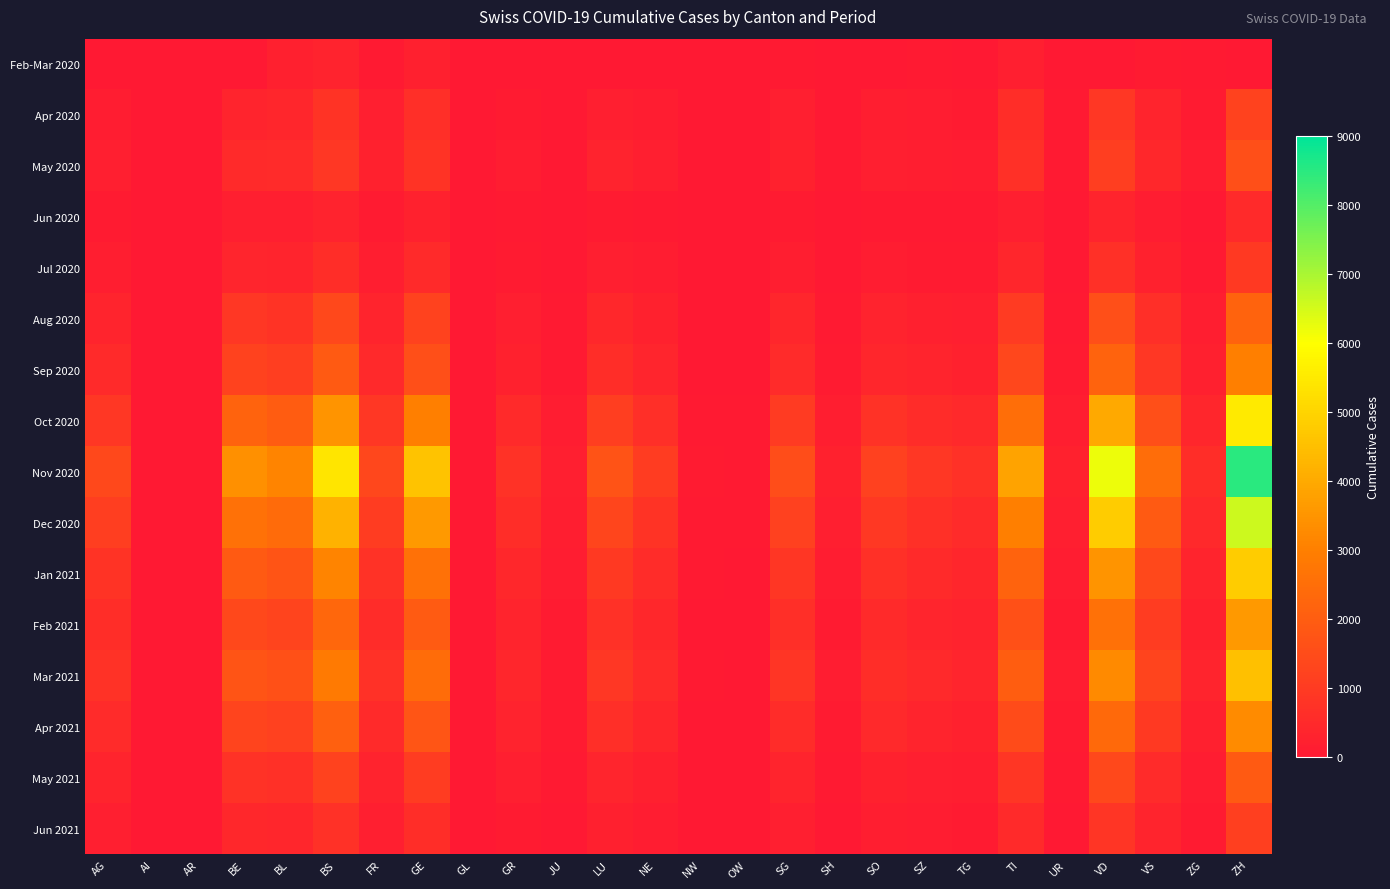

Reading left to right, extract all data points from this chart.

Feb-Mar 2020: AG=4	AI=0	AR=0	BE=0	BL=242	BS=292	FR=46	GE=241	GL=0	GR=0	JU=0	LU=0	NE=0	NW=0	OW=0	SG=49	SH=0	SO=0	SZ=48	TG=0	TI=202	UR=11	VD=0	VS=81	ZG=39	ZH=0
Apr 2020: AG=130	AI=0	AR=0	BE=350	BL=420	BS=780	FR=180	GE=650	GL=0	GR=80	JU=20	LU=200	NE=120	NW=10	OW=8	SG=200	SH=30	SO=150	SZ=120	TG=90	TI=600	UR=40	VD=900	VS=350	ZG=80	ZH=1200
May 2020: AG=200	AI=0	AR=0	BE=500	BL=550	BS=900	FR=250	GE=800	GL=0	GR=120	JU=35	LU=300	NE=180	NW=15	OW=12	SG=280	SH=45	SO=210	SZ=170	TG=130	TI=700	UR=55	VD=1100	VS=450	ZG=110	ZH=1600
Jun 2020: AG=90	AI=0	AR=0	BE=200	BL=180	BS=300	FR=80	GE=250	GL=0	GR=40	JU=10	LU=100	NE=60	NW=4	OW=3	SG=90	SH=15	SO=70	SZ=55	TG=40	TI=200	UR=15	VD=350	VS=140	ZG=35	ZH=500
Jul 2020: AG=160	AI=0	AR=0	BE=380	BL=350	BS=600	FR=150	GE=500	GL=0	GR=80	JU=20	LU=190	NE=110	NW=8	OW=6	SG=170	SH=28	SO=130	SZ=100	TG=80	TI=420	UR=28	VD=700	VS=280	ZG=70	ZH=950
Aug 2020: AG=350	AI=0	AR=0	BE=900	BL=800	BS=1400	FR=350	GE=1200	GL=0	GR=200	JU=50	LU=450	NE=270	NW=20	OW=15	SG=400	SH=65	SO=310	SZ=240	TG=190	TI=1000	UR=65	VD=1600	VS=650	ZG=160	ZH=2200
Sep 2020: AG=500	AI=0	AR=0	BE=1200	BL=1100	BS=1900	FR=480	GE=1600	GL=0	GR=270	JU=70	LU=600	NE=360	NW=27	OW=20	SG=540	SH=88	SO=420	SZ=320	TG=255	TI=1350	UR=88	VD=2200	VS=880	ZG=220	ZH=3000
Oct 2020: AG=900	AI=0	AR=0	BE=2200	BL=2000	BS=3500	FR=880	GE=3000	GL=0	GR=500	JU=130	LU=1100	NE=660	NW=50	OW=37	SG=990	SH=160	SO=770	SZ=580	TG=465	TI=2500	UR=160	VD=4000	VS=1600	ZG=400	ZH=5500
Nov 2020: AG=1400	AI=0	AR=0	BE=3400	BL=3100	BS=5400	FR=1360	GE=4600	GL=0	GR=770	JU=200	LU=1700	NE=1020	NW=77	OW=57	SG=1530	SH=247	SO=1190	SZ=895	TG=718	TI=3860	UR=247	VD=6200	VS=2470	ZG=618	ZH=8500
Dec 2020: AG=1100	AI=0	AR=0	BE=2600	BL=2400	BS=4200	FR=1050	GE=3600	GL=0	GR=600	JU=155	LU=1320	NE=790	NW=59	OW=44	SG=1185	SH=191	SO=921	SZ=693	TG=555	TI=2990	UR=191	VD=4800	VS=1910	ZG=478	ZH=6600
Jan 2021: AG=800	AI=0	AR=0	BE=1900	BL=1750	BS=3100	FR=770	GE=2600	GL=0	GR=440	JU=113	LU=970	NE=580	NW=43	OW=32	SG=870	SH=140	SO=676	SZ=508	TG=407	TI=2190	UR=140	VD=3500	VS=1400	ZG=350	ZH=4800
Feb 2021: AG=600	AI=0	AR=0	BE=1400	BL=1300	BS=2300	FR=570	GE=1950	GL=0	GR=330	JU=84	LU=720	NE=430	NW=32	OW=24	SG=645	SH=104	SO=500	SZ=376	TG=302	TI=1620	UR=104	VD=2600	VS=1040	ZG=260	ZH=3600
Mar 2021: AG=750	AI=0	AR=0	BE=1750	BL=1620	BS=2870	FR=710	GE=2430	GL=0	GR=410	JU=105	LU=900	NE=540	NW=40	OW=30	SG=810	SH=130	SO=625	SZ=470	TG=377	TI=2025	UR=130	VD=3250	VS=1300	ZG=325	ZH=4500
Apr 2021: AG=550	AI=0	AR=0	BE=1280	BL=1185	BS=2100	FR=520	GE=1780	GL=0	GR=300	JU=77	LU=660	NE=395	NW=29	OW=22	SG=593	SH=95	SO=458	SZ=344	TG=276	TI=1485	UR=95	VD=2380	VS=950	ZG=238	ZH=3300
May 2021: AG=320	AI=0	AR=0	BE=750	BL=695	BS=1230	FR=304	GE=1040	GL=0	GR=176	JU=45	LU=386	NE=232	NW=17	OW=13	SG=347	SH=56	SO=268	SZ=201	TG=161	TI=869	UR=56	VD=1392	VS=556	ZG=139	ZH=1930
Jun 2021: AG=190	AI=0	AR=0	BE=440	BL=407	BS=720	FR=178	GE=610	GL=0	GR=103	JU=26	LU=226	NE=136	NW=10	OW=7	SG=203	SH=33	SO=157	SZ=118	TG=94	TI=509	UR=33	VD=815	VS=326	ZG=81	ZH=1130